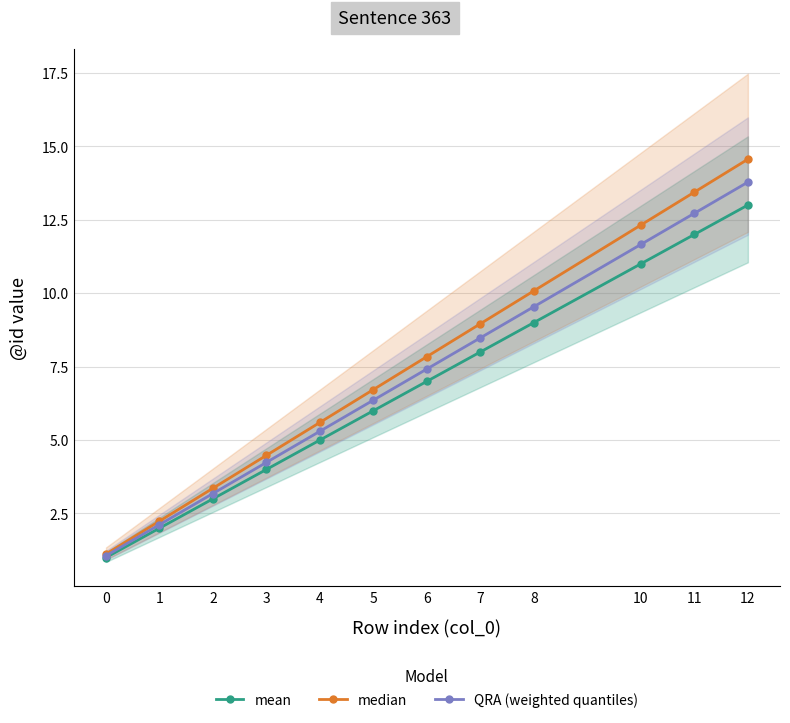

True or false: median has more than 2 interior local peaks.

False